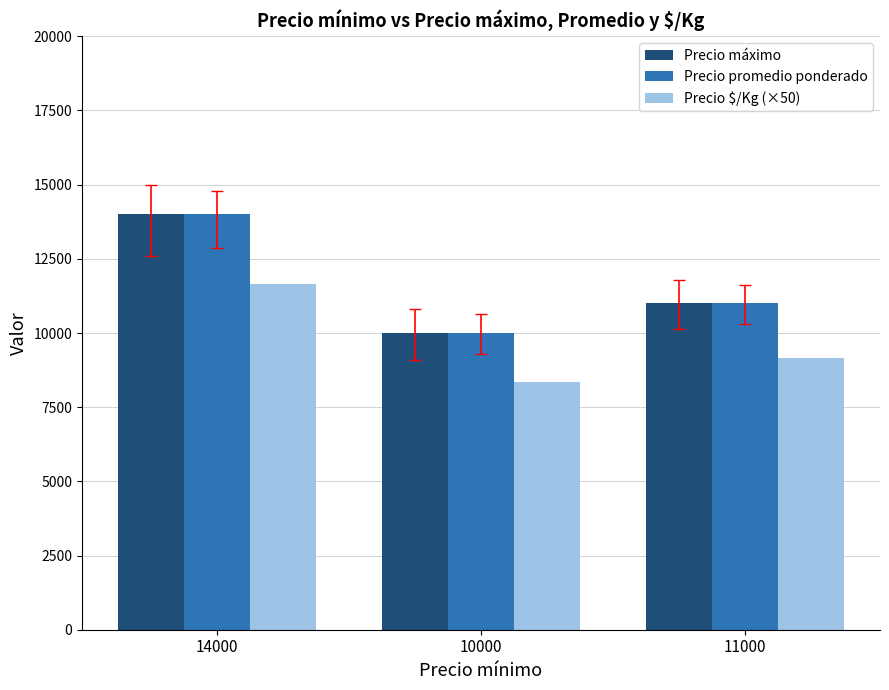

Are the bars grouped side by side (vs. stacked)?

Yes